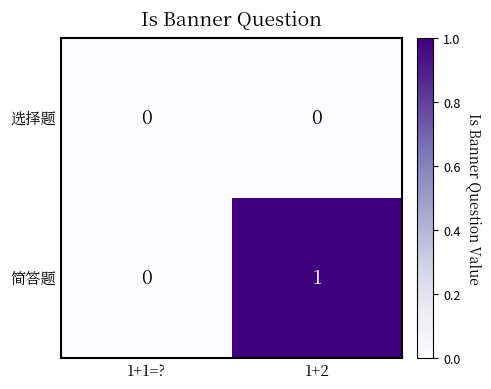

What is the spread (max minus min) of values at 1+2?

1